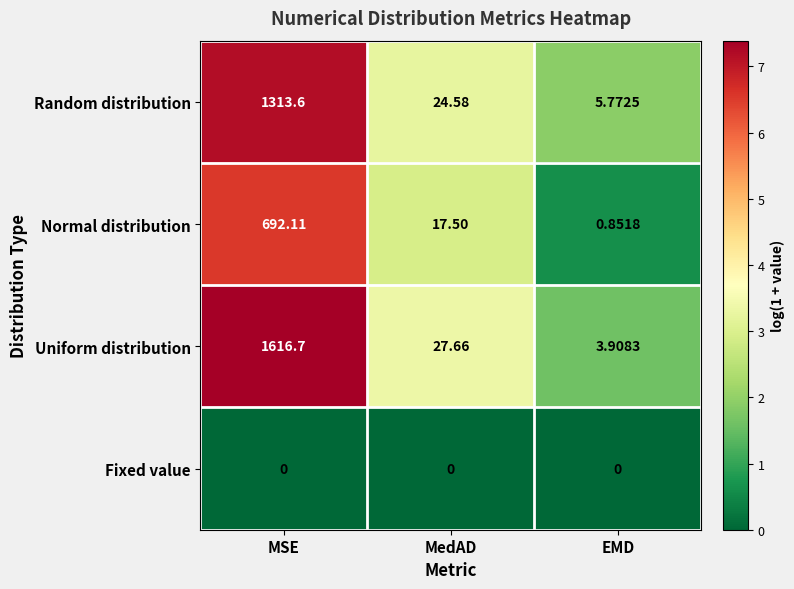

Is the value of Random distribution at MSE greater than the value of Fixed value at MSE?

Yes